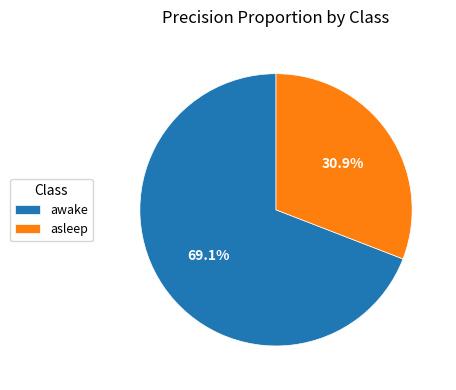

Which slice is the smallest?

asleep